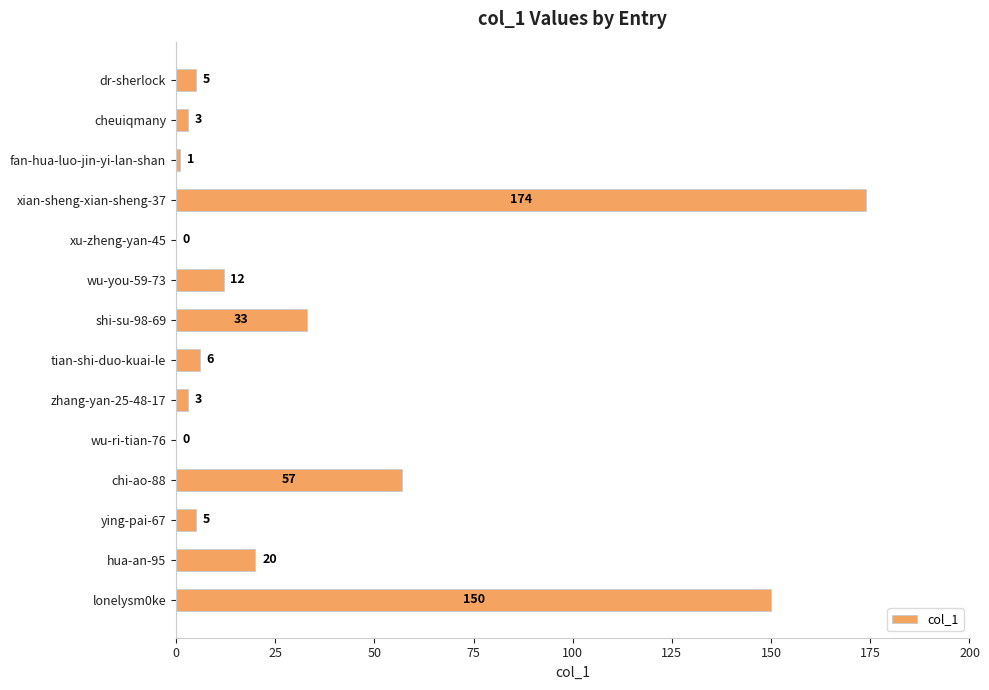

What is the sum of the values at xian-sheng-xian-sheng-37 and dr-sherlock?

179